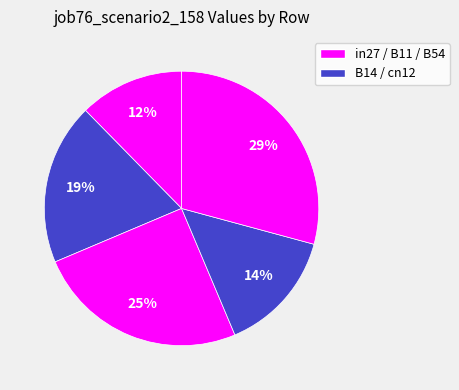

Count the number of slices in the pie.

5